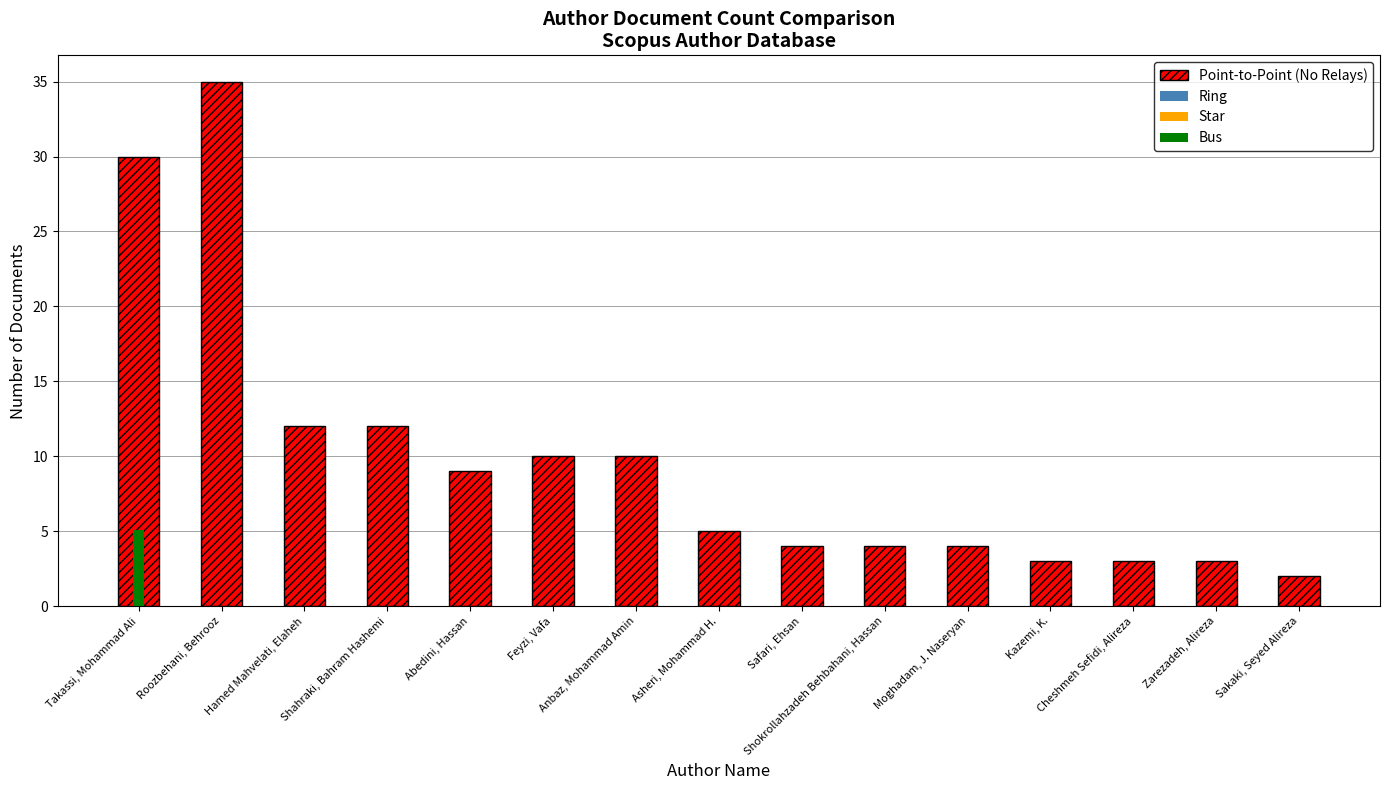

What is the highest value of the Point-to-Point (No Relays) series?

35.0